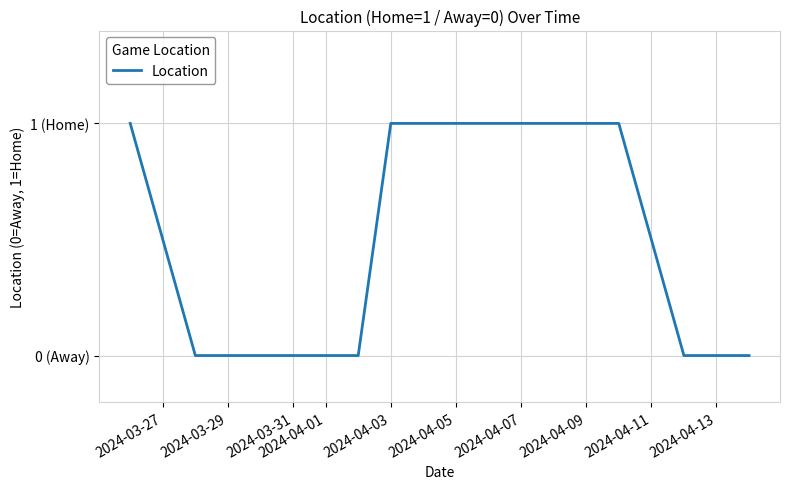

Does the chart display data point markers on the line(s)?

No